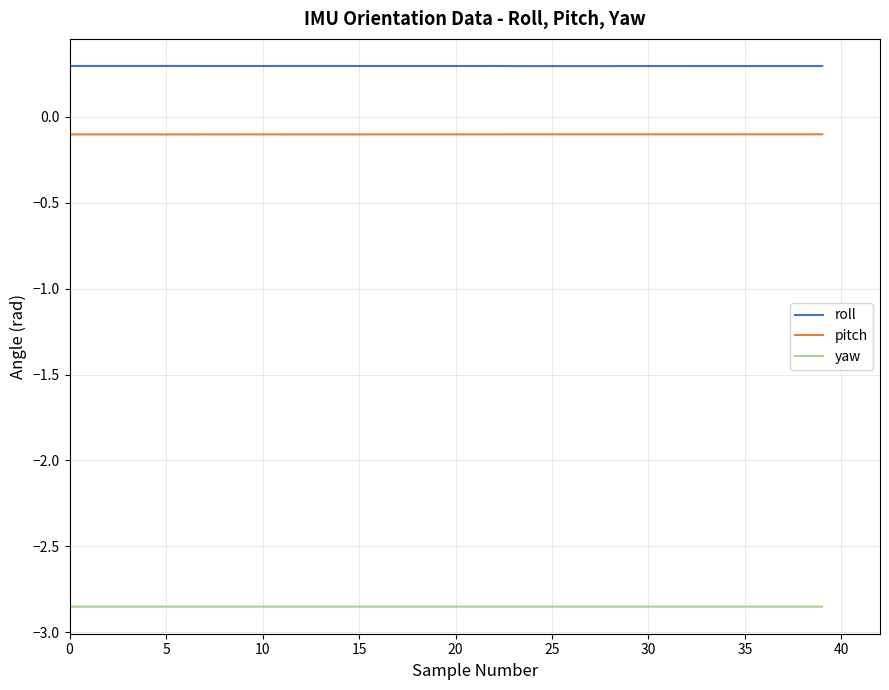

Does the chart have visible grid lines?

Yes